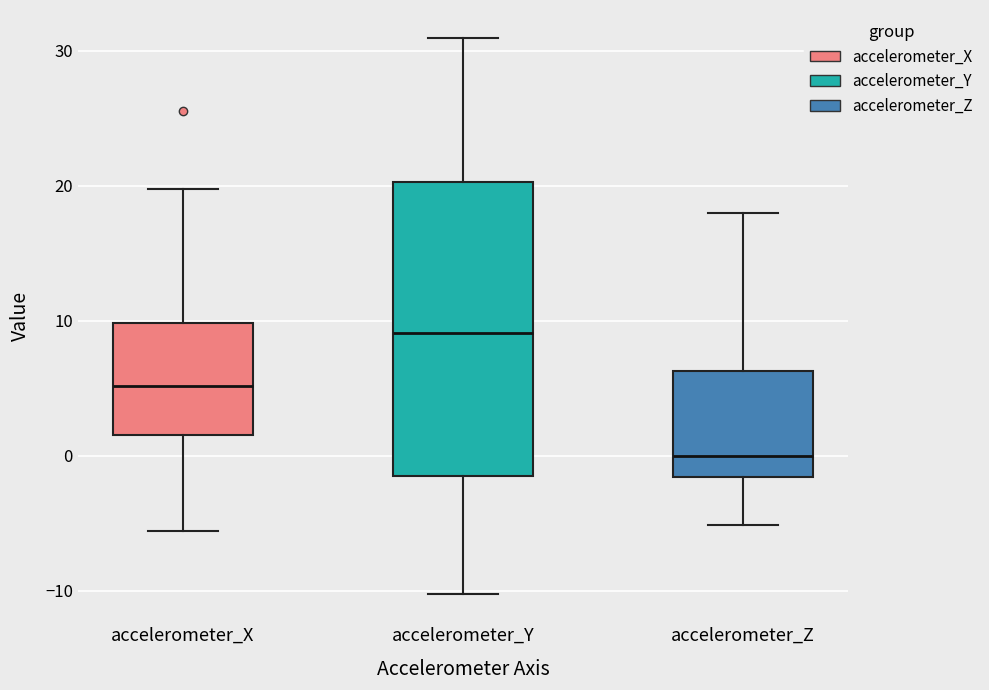

Which box has the highest median line?

accelerometer_Y